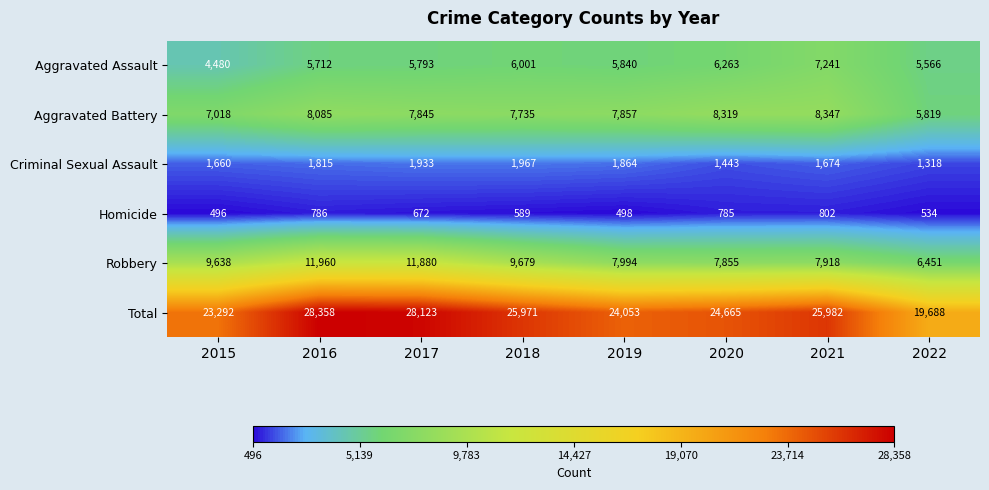

What is the sum of all Total values?

200132